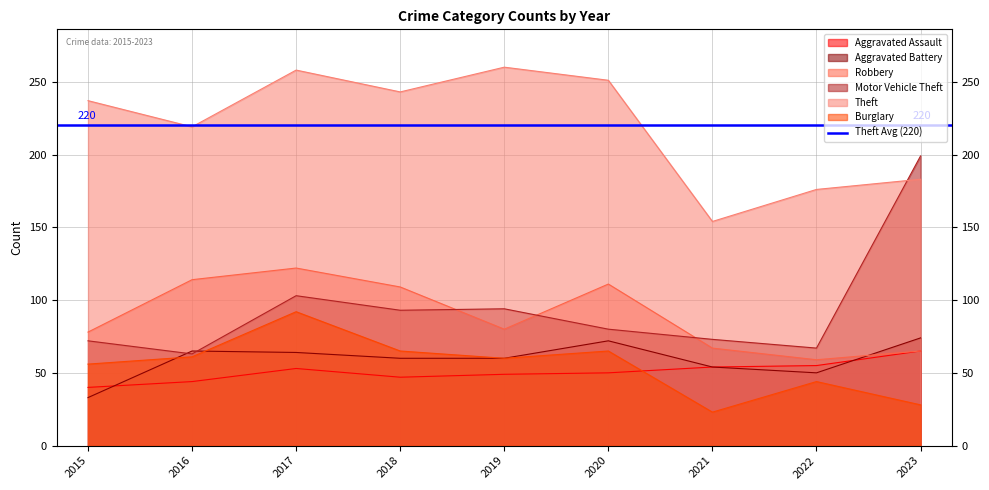

The value of Burglary at 2017 is 92. True or false?

True